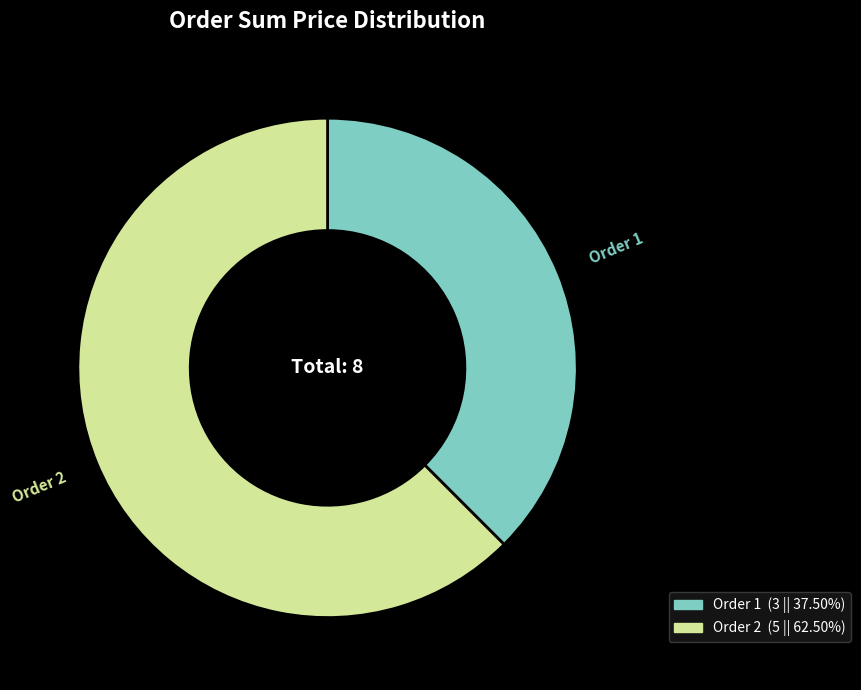

Does any single category account for the majority?

Yes